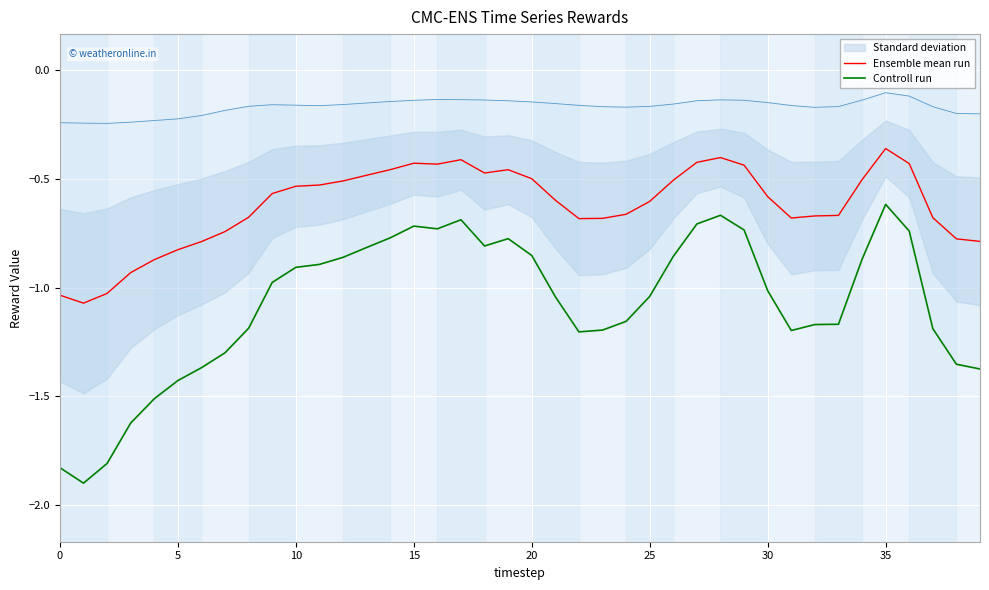

Reading left to right, transcribe all the data shown in this chart.

Ensemble mean run: -1.0	-1.1	-1.0	-0.9	-0.9	-0.8	-0.8	-0.7	-0.7	-0.6	-0.5	-0.5	-0.5	-0.5	-0.5	-0.4	-0.4	-0.4	-0.5	-0.5	-0.5	-0.6	-0.7	-0.7	-0.7	-0.6	-0.5	-0.4	-0.4	-0.4	-0.6	-0.7	-0.7	-0.7	-0.5	-0.4	-0.4	-0.7	-0.8	-0.8
Controll run: -1.8	-1.9	-1.8	-1.6	-1.5	-1.4	-1.4	-1.3	-1.2	-1.0	-0.9	-0.9	-0.9	-0.8	-0.8	-0.7	-0.7	-0.7	-0.8	-0.8	-0.9	-1.0	-1.2	-1.2	-1.2	-1.0	-0.9	-0.7	-0.7	-0.7	-1.0	-1.2	-1.2	-1.2	-0.9	-0.6	-0.7	-1.2	-1.4	-1.4